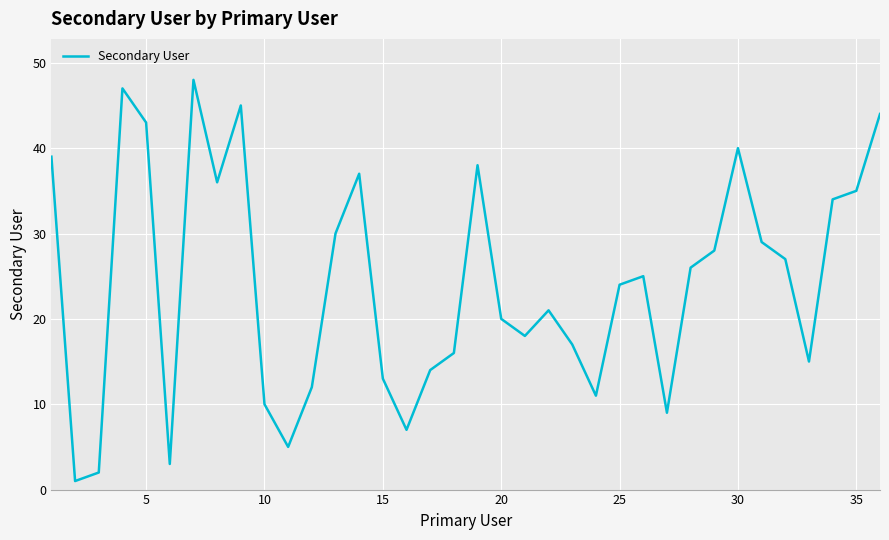

What is the greatest value displayed?

48